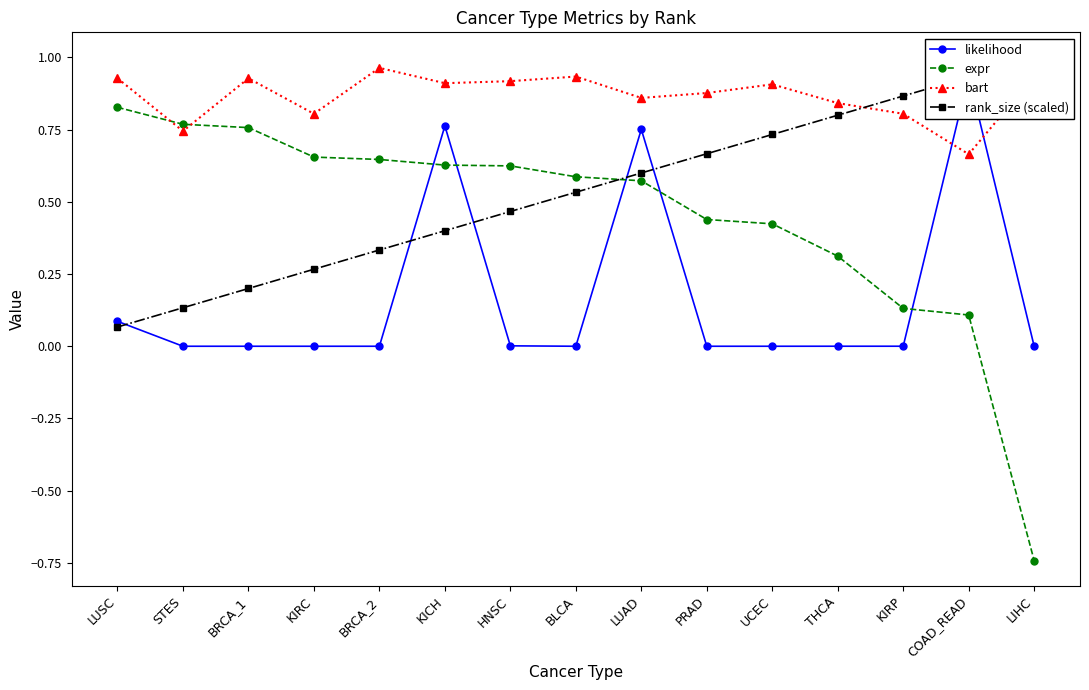

Does the chart have visible grid lines?

No